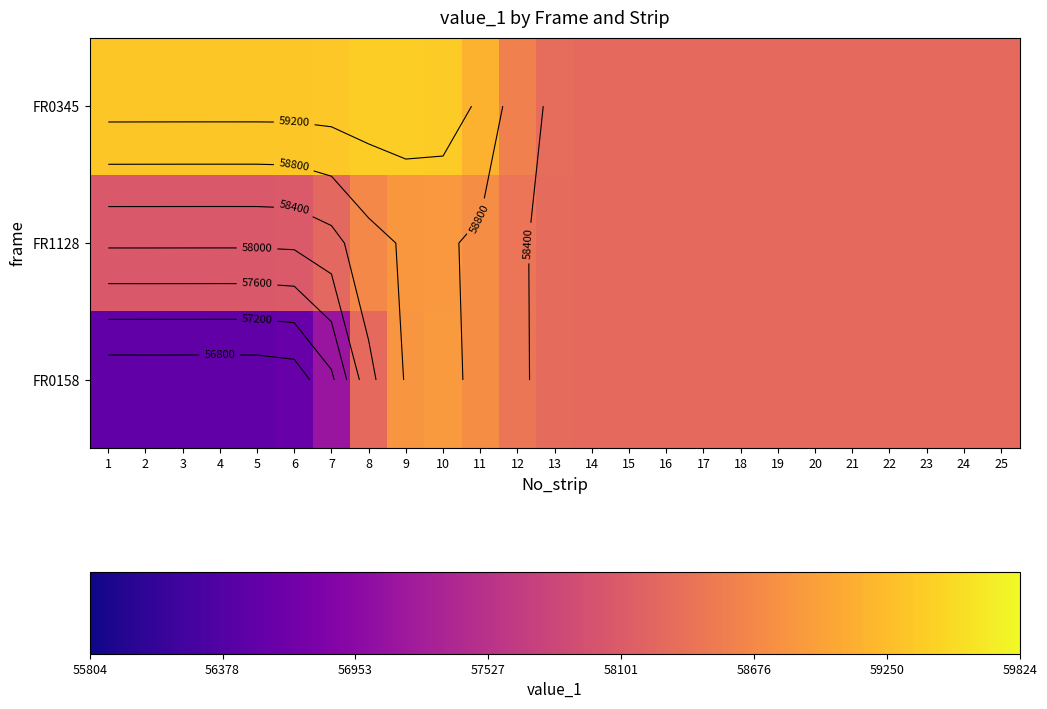

What is the greatest value displayed?

59420.4